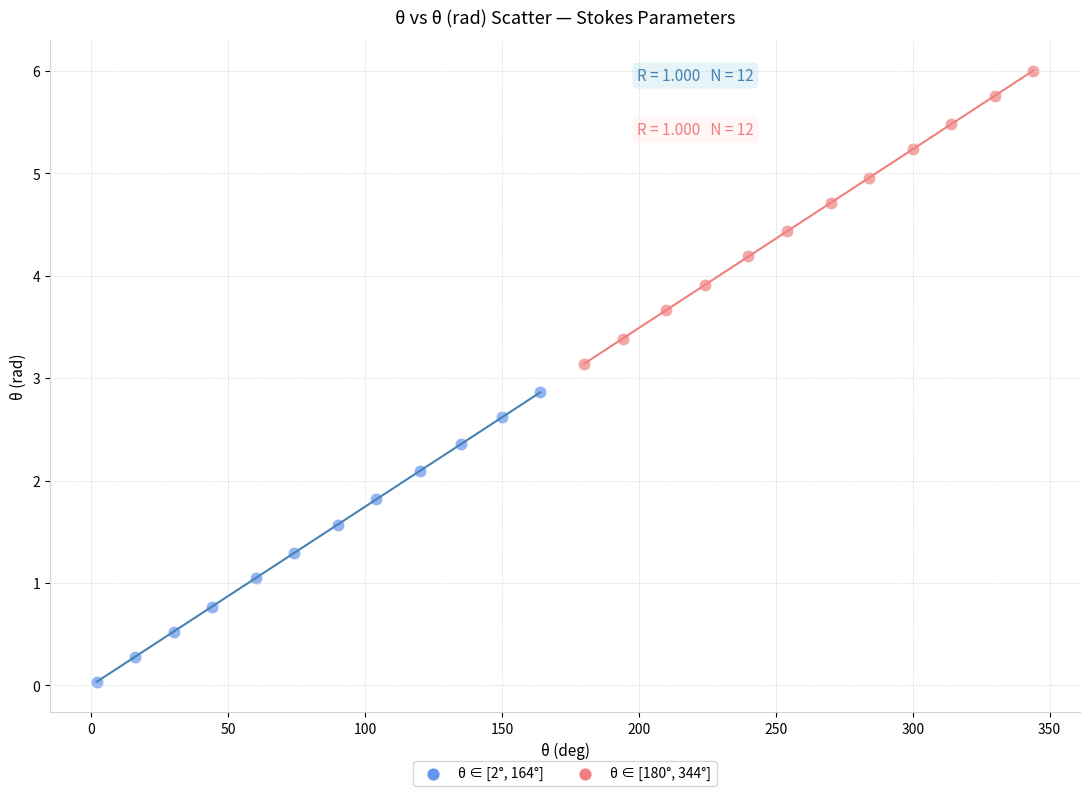

Which series contains the lowest Y value?

θ ∈ [2°, 164°]